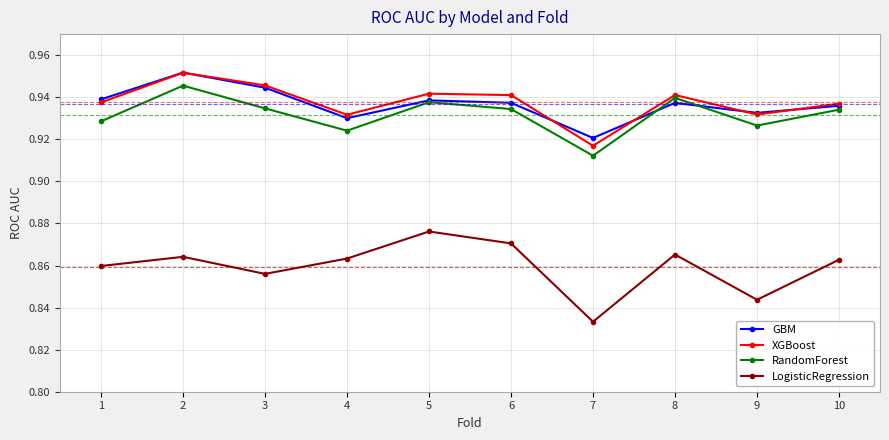

The value of GBM at 4 is 1.3. True or false?

False